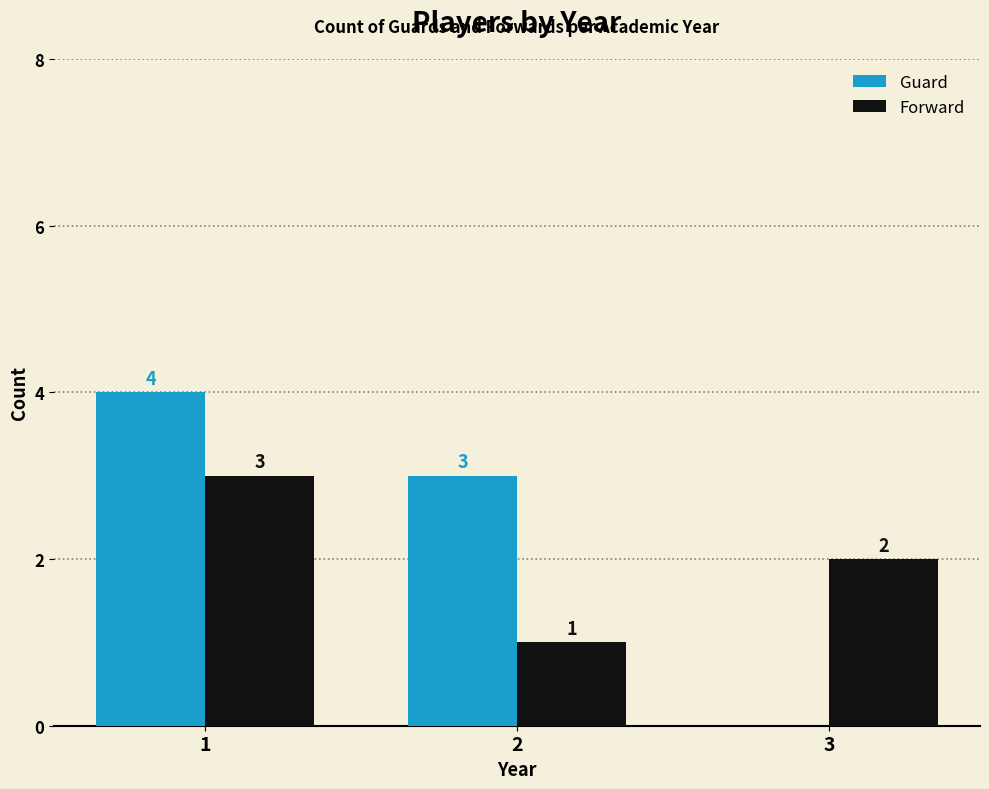

Reading right to left, transcribe all the data shown in this chart.

Guard: 3=0	2=3	1=4
Forward: 3=2	2=1	1=3